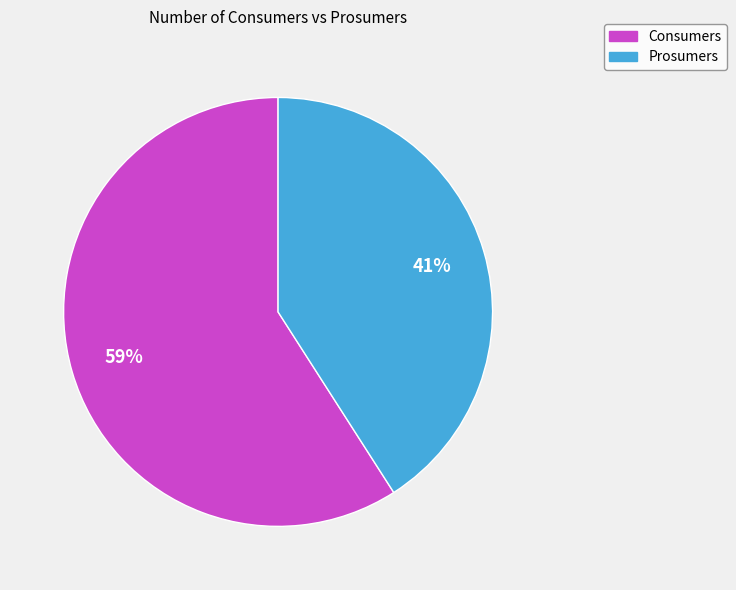

Approximately how many times larger is the value at Prosumers compared to Consumers?

0.7